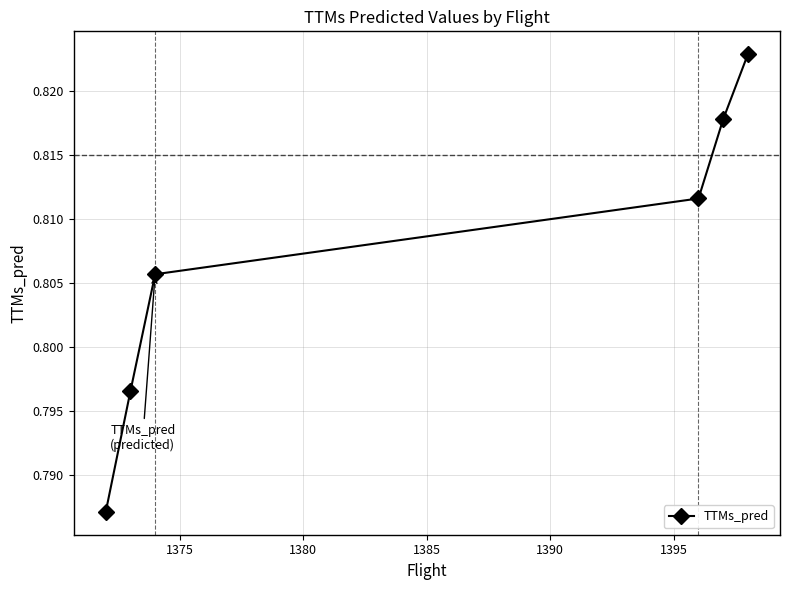

How many values are between 0 and 1?

6